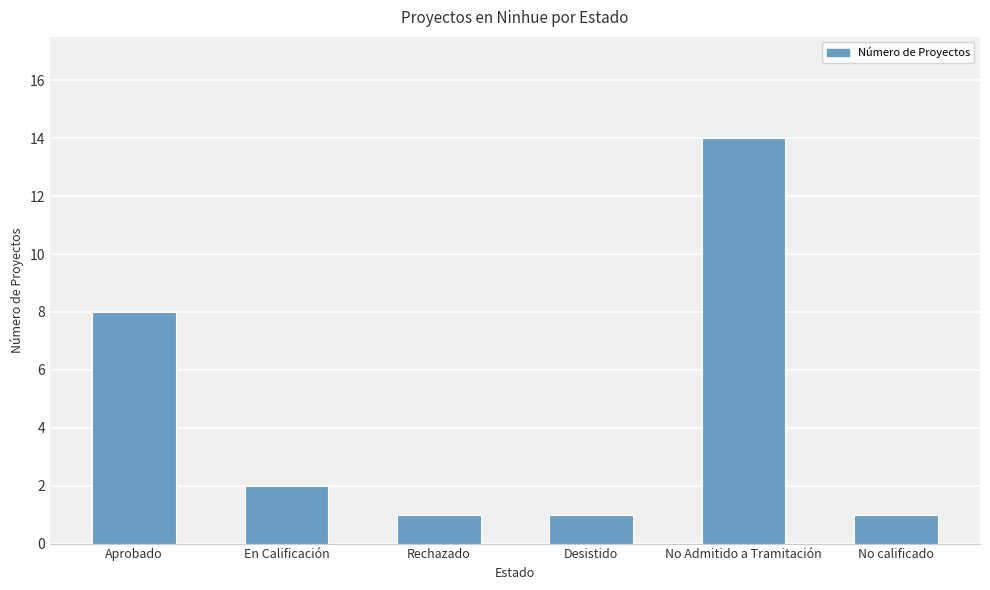

At which category does the chart reach its peak across all series?

No Admitido a Tramitación